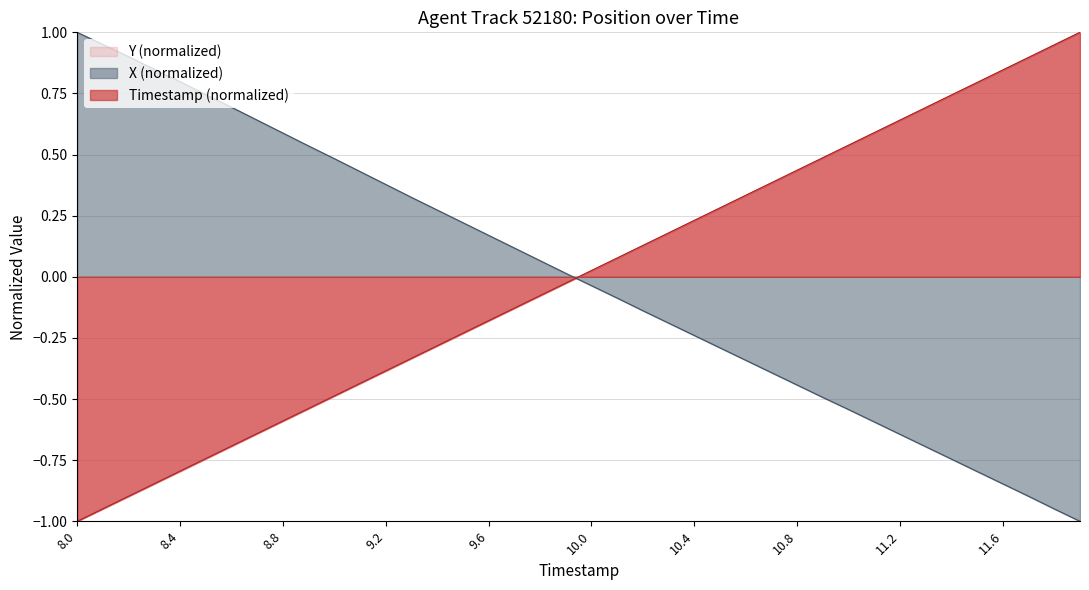

How many series are shown in this chart?

3